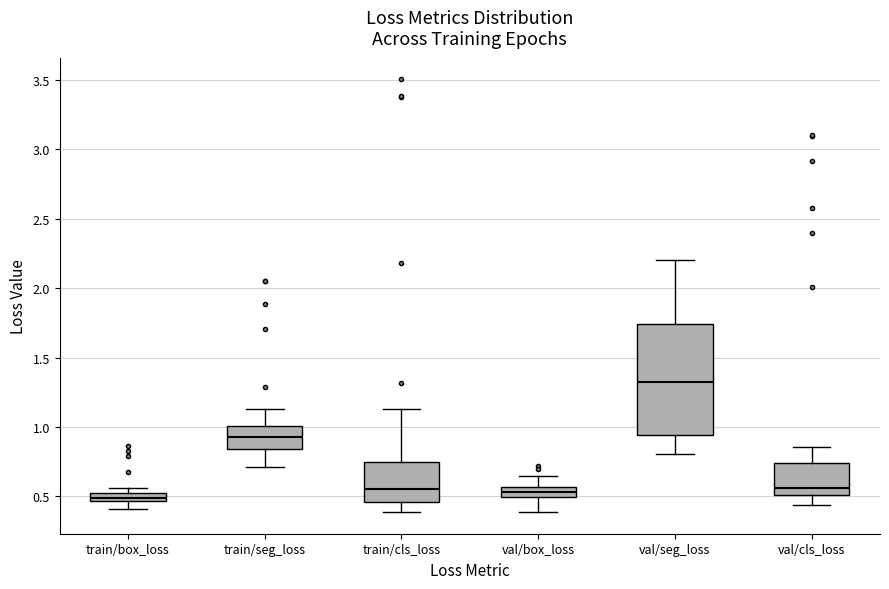

Which box is the tallest, from its lower edge to its upper edge?

val/seg_loss